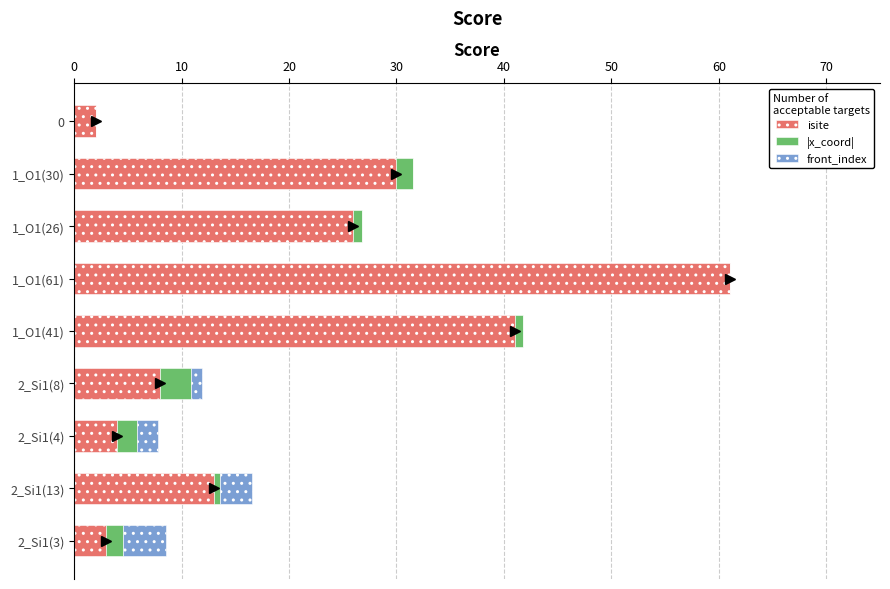

What is the highest value of the isite series?

61.0